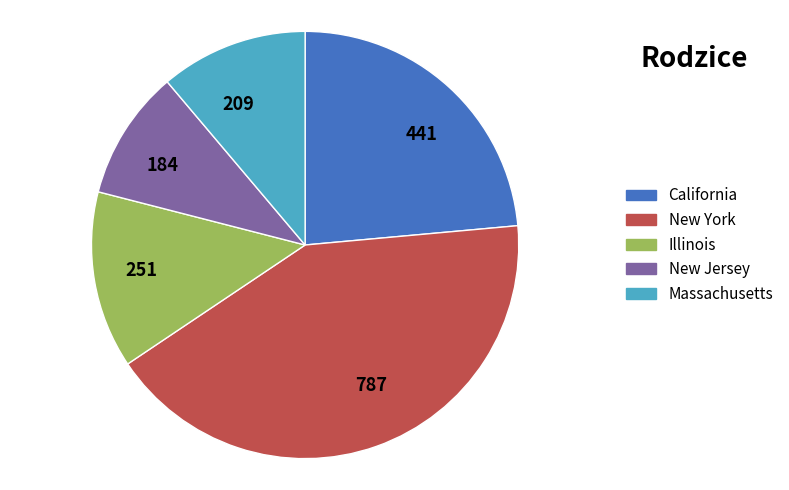

The Illinois slice represents 13% of the pie. True or false?

True